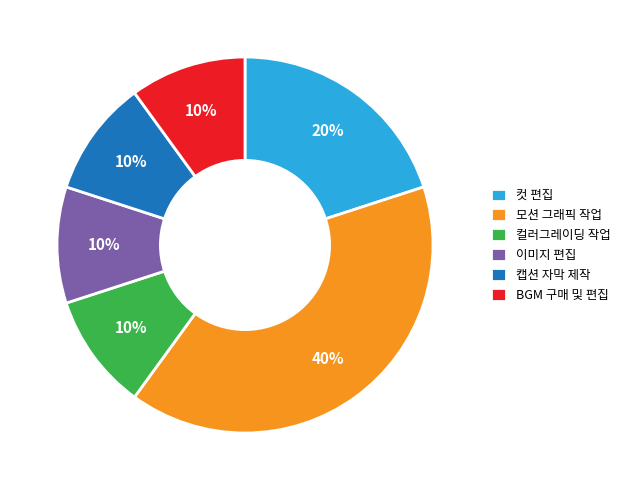

To the nearest percent, what is the combined percentage of 컬러그레이딩 작업 and BGM 구매 및 편집?

20%